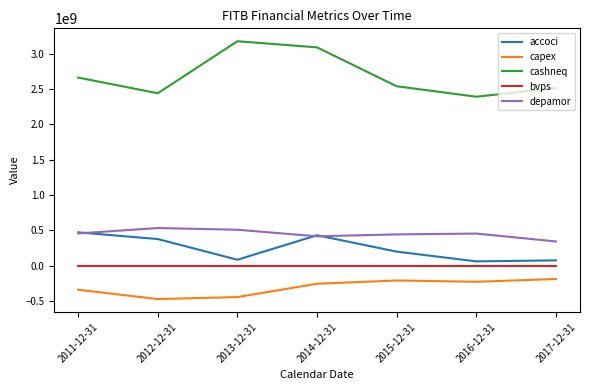

The value of cashneq at 2016-12-31 is 769939453.2. True or false?

False